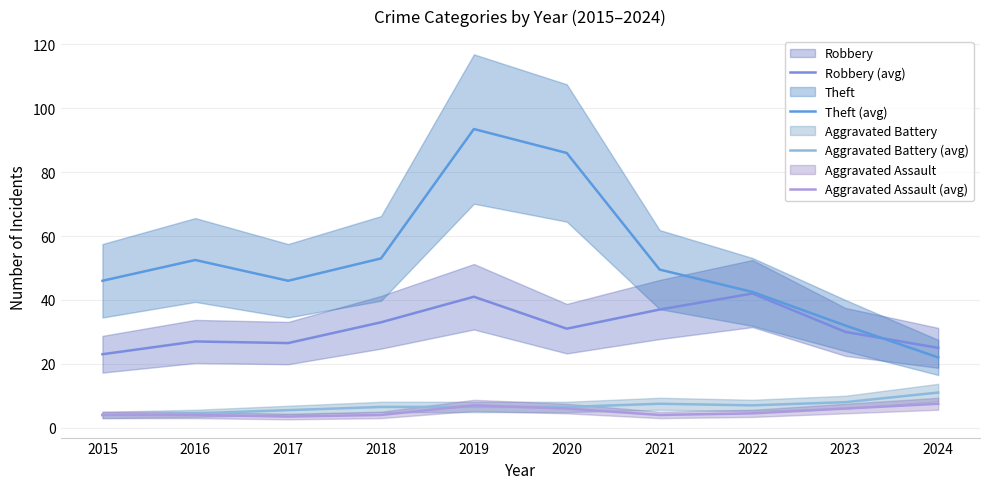

True or false: Aggravated Assault (avg) has a value of 5.7 at 2015.

False